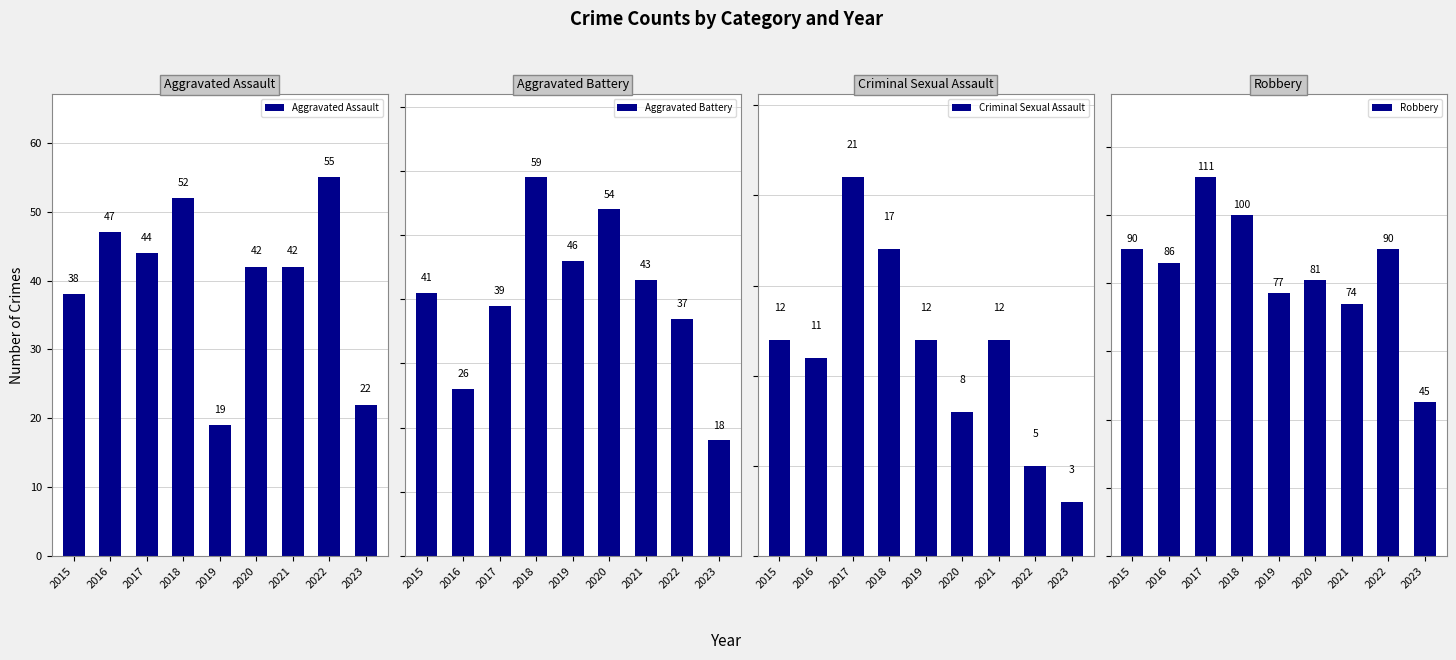

Does the chart contain any negative values?

No